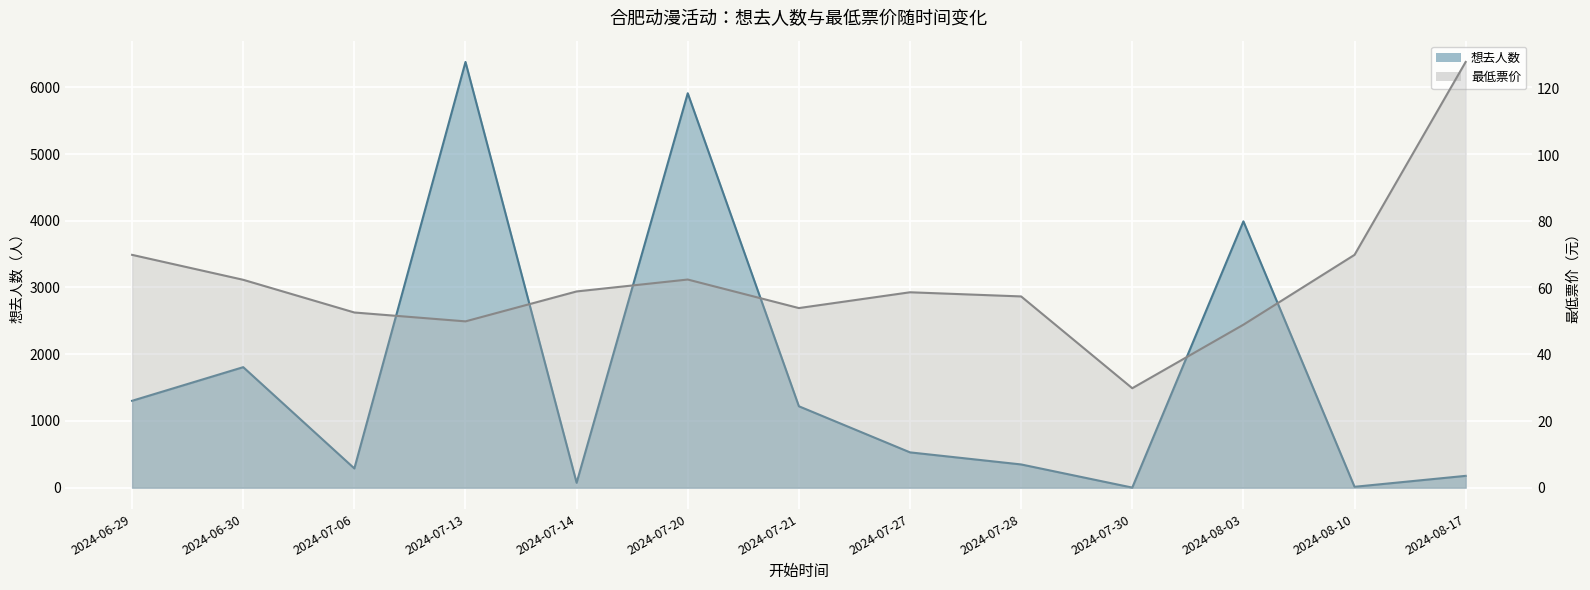

Reading left to right, what are all the values shown in this chart?

想去人数: 2024-06-29=1302.0	2024-06-30=1806.0	2024-07-06=288.0	2024-07-13=6380.0	2024-07-14=73.0	2024-07-20=5911.0	2024-07-21=1220.0	2024-07-27=529.0	2024-07-28=348.0	2024-07-30=1.0	2024-08-03=3991.0	2024-08-10=13.0	2024-08-17=177.0
最低票价: 2024-06-29=70.0	2024-06-30=62.5	2024-07-06=52.7	2024-07-13=50.0	2024-07-14=59.0	2024-07-20=62.6	2024-07-21=54.0	2024-07-27=58.8	2024-07-28=57.5	2024-07-30=29.9	2024-08-03=49.0	2024-08-10=70.0	2024-08-17=128.0